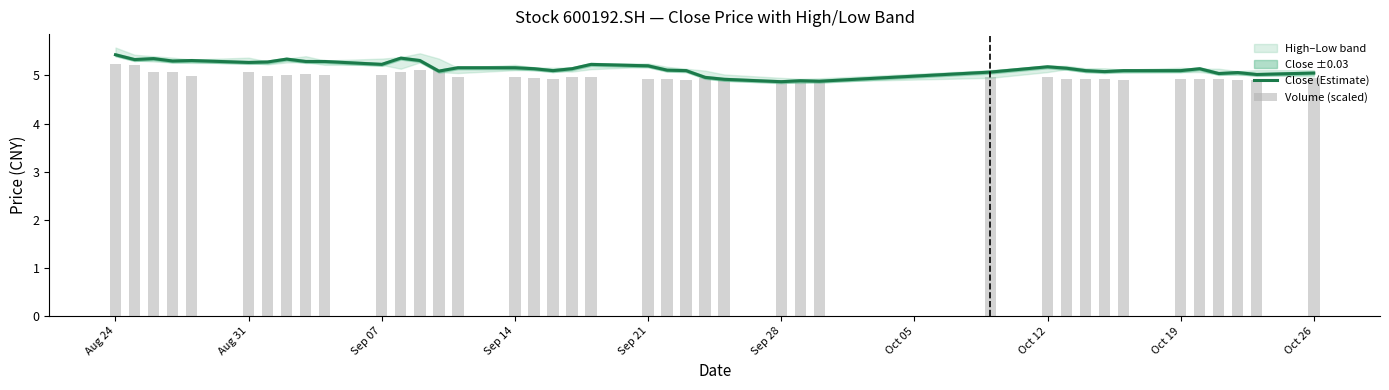

The Volume (scaled) series shows 5.0 at Sep 07. True or false?

True